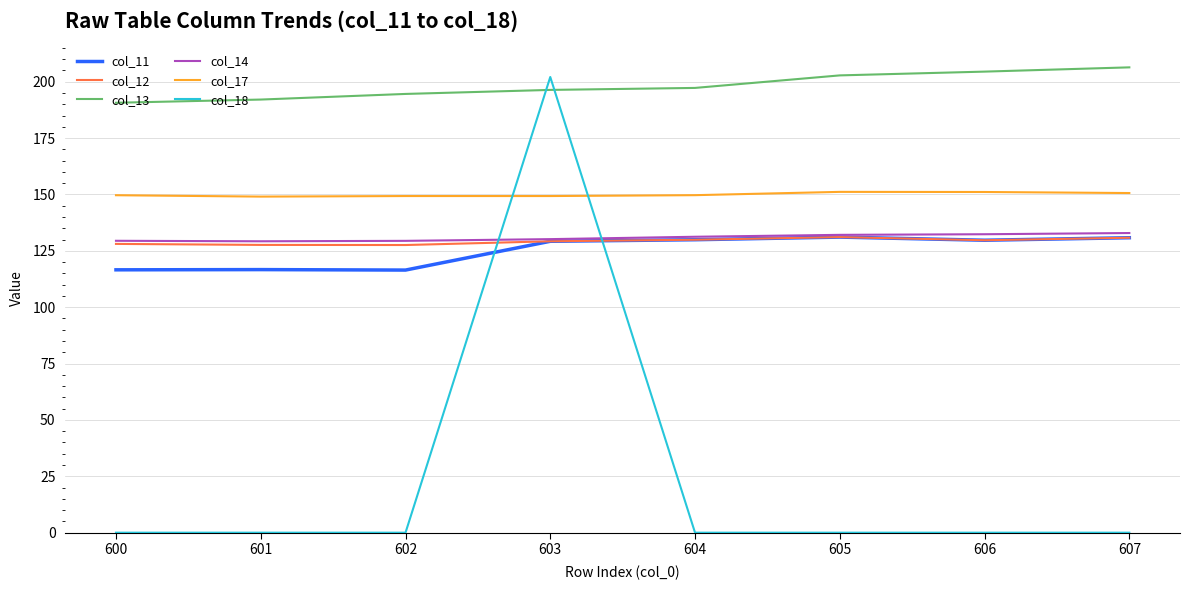

What is the maximum value for col_12?

131.1